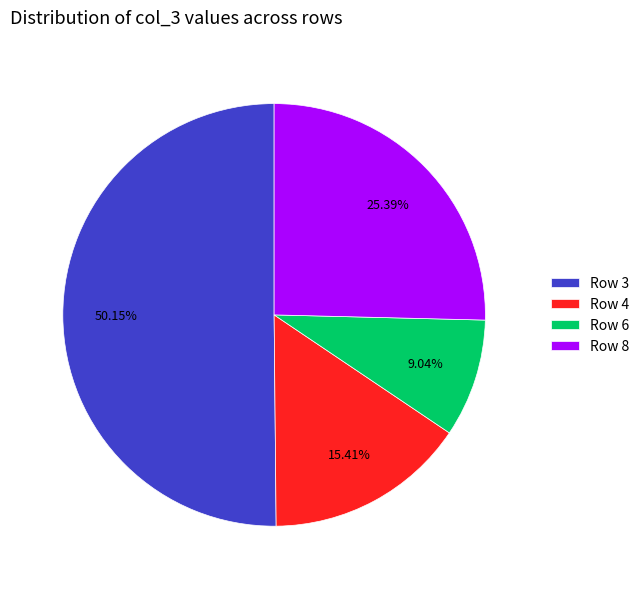

Is the sum of Row 6 and Row 8 greater than half?

No